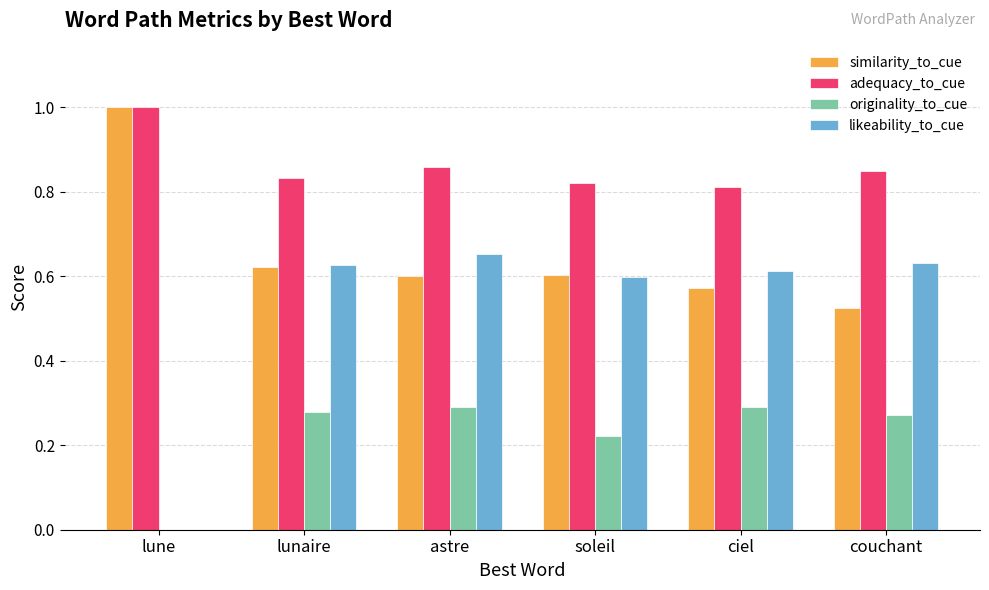

Between lune and ciel, which series saw the biggest shift?

likeability_to_cue